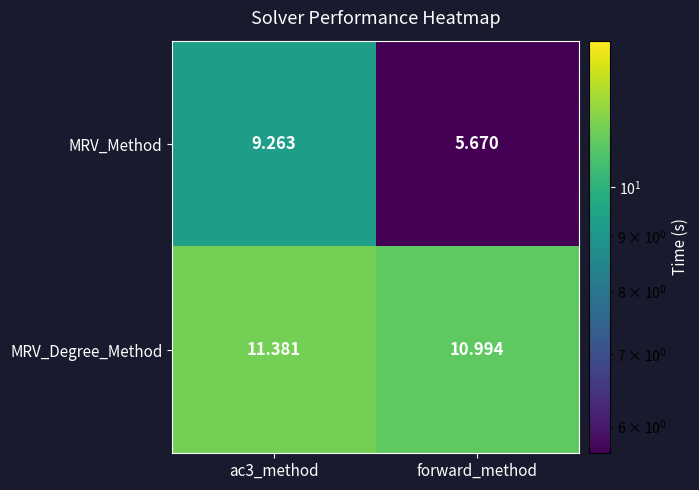

List the series in order of their peak value, highest first.

MRV_Degree_Method, MRV_Method